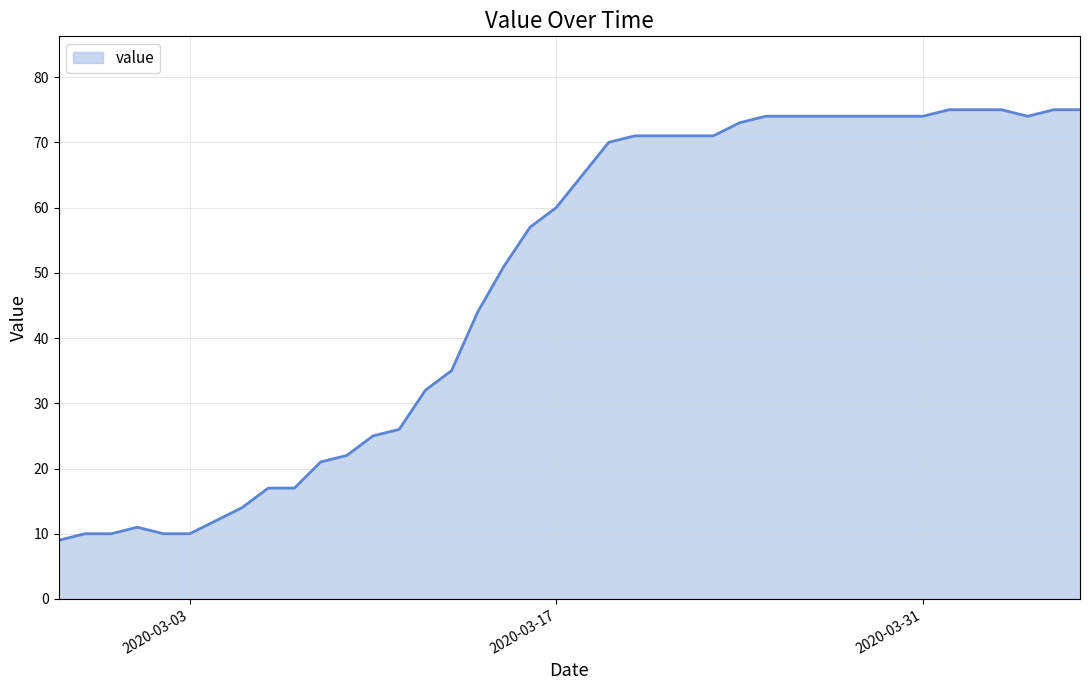

What is the maximum value shown in the chart?

75